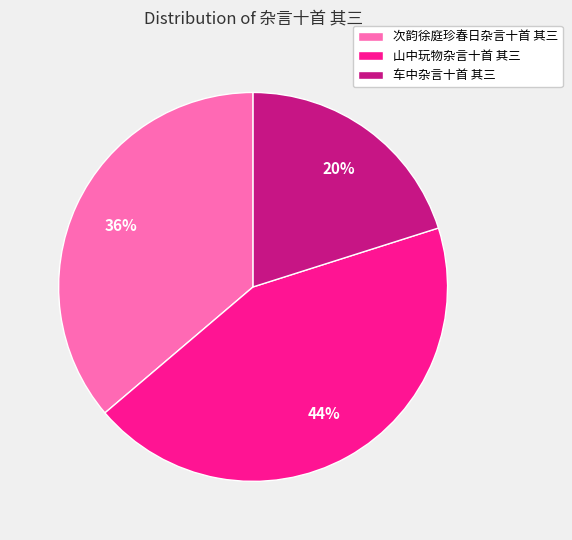

To the nearest percent, what percentage of the pie is 山中玩物杂言十首 其三?

44%